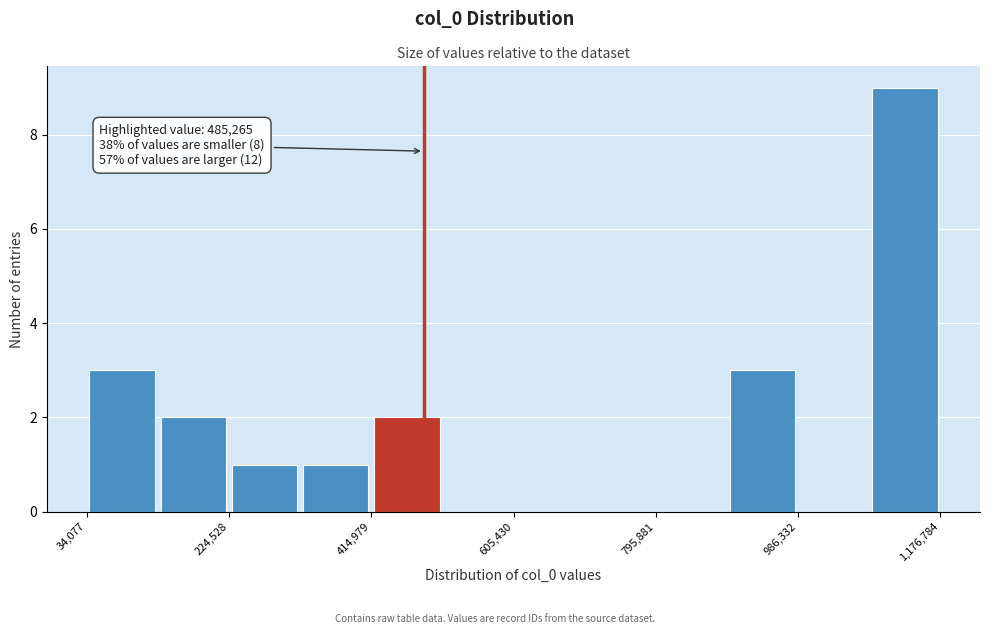

Over which range of the x-axis is the bar tallest?

1080000 to 1180000